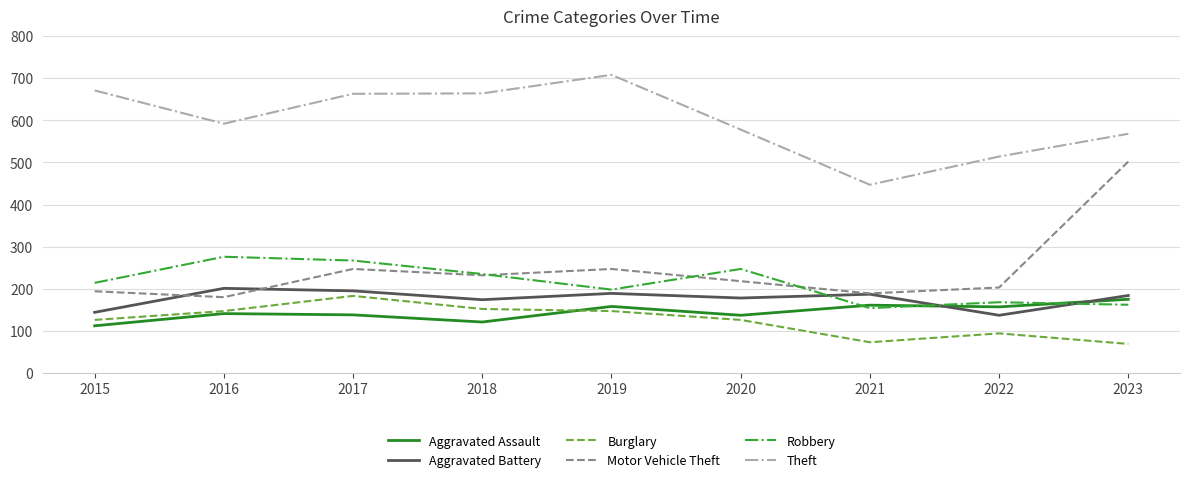

Between 2015 and 2018, which series saw the biggest shift?

Motor Vehicle Theft